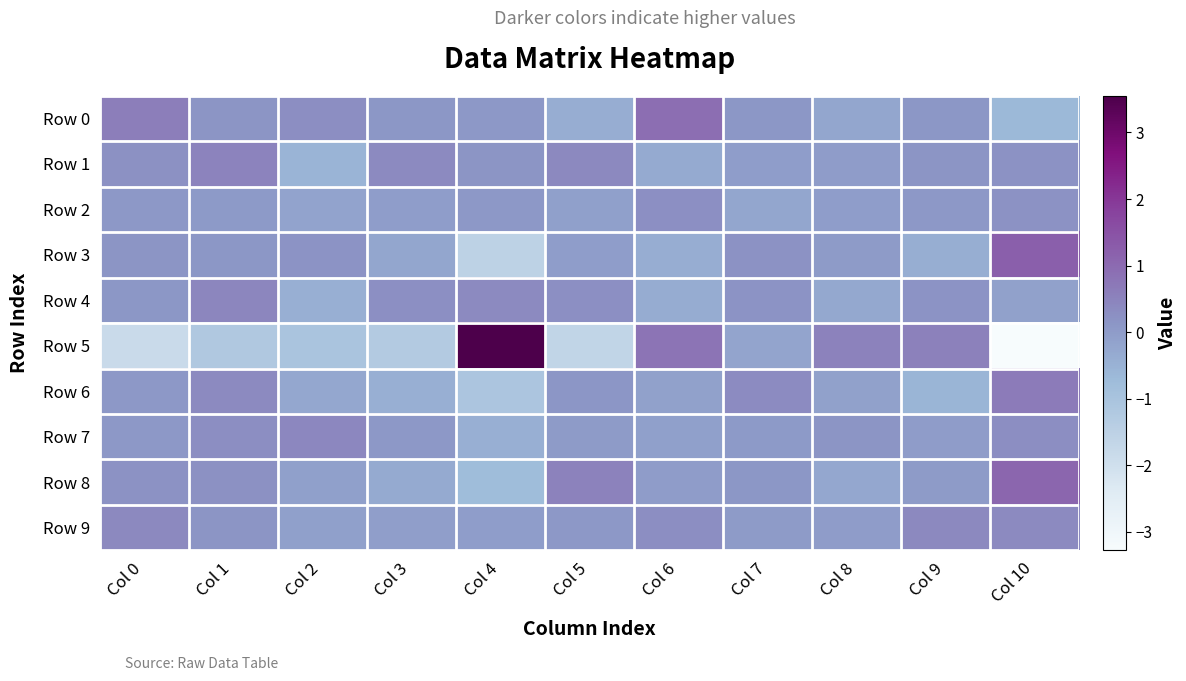

Which series has the largest total across all categories?

Row 9